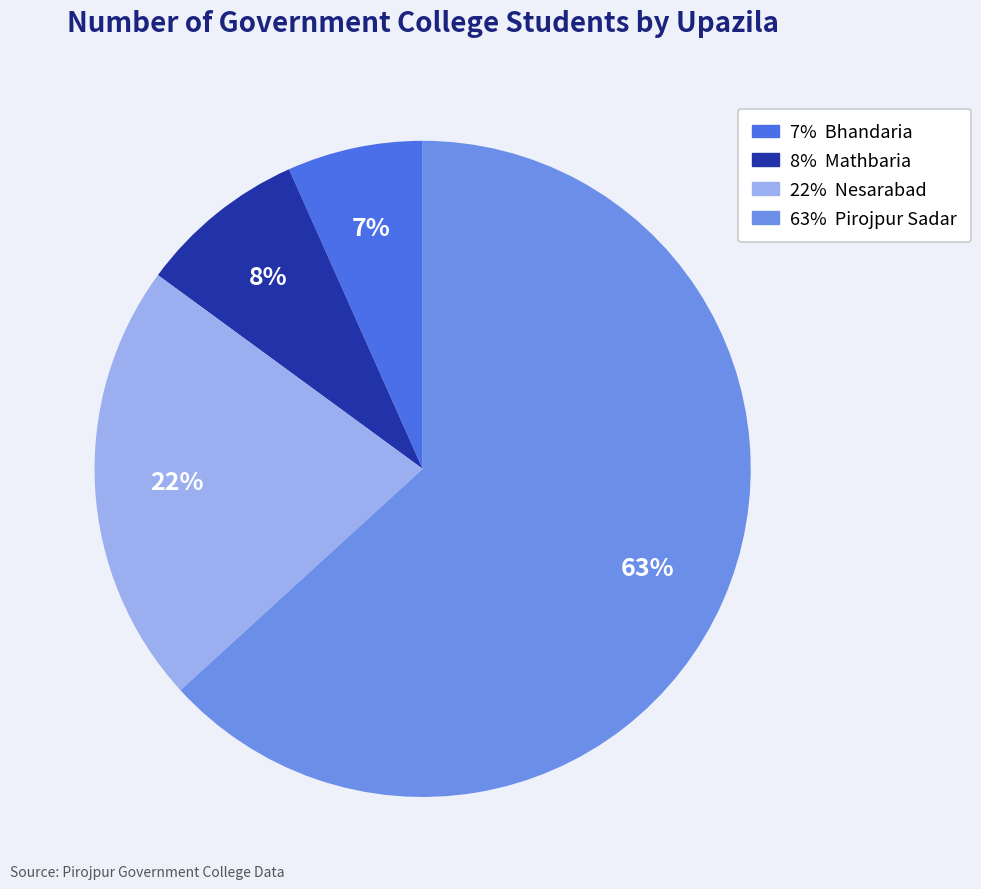

To the nearest percent, what is the average slice percentage?

25%